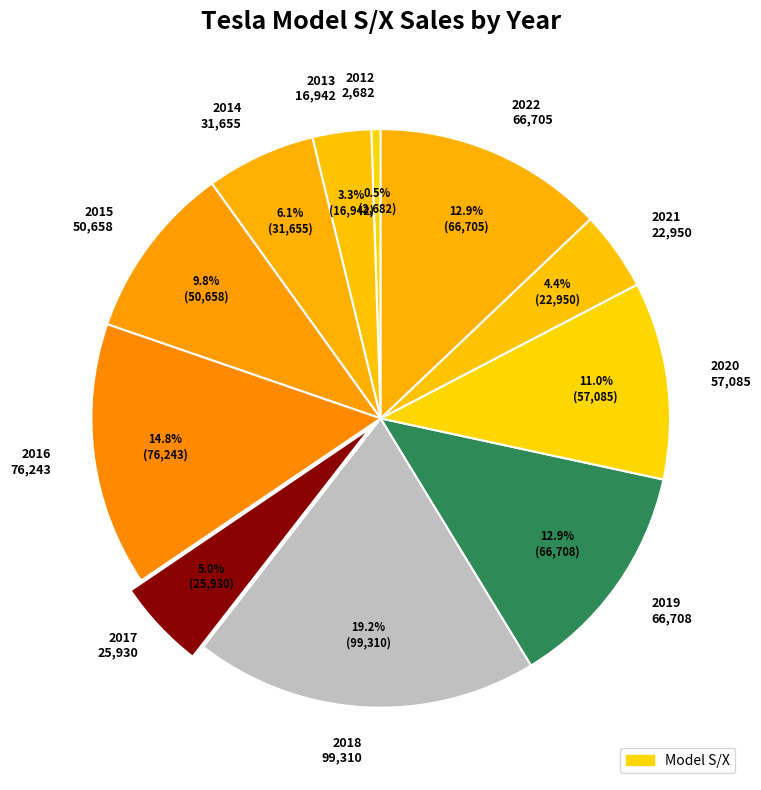

Count the number of slices in the pie.

11